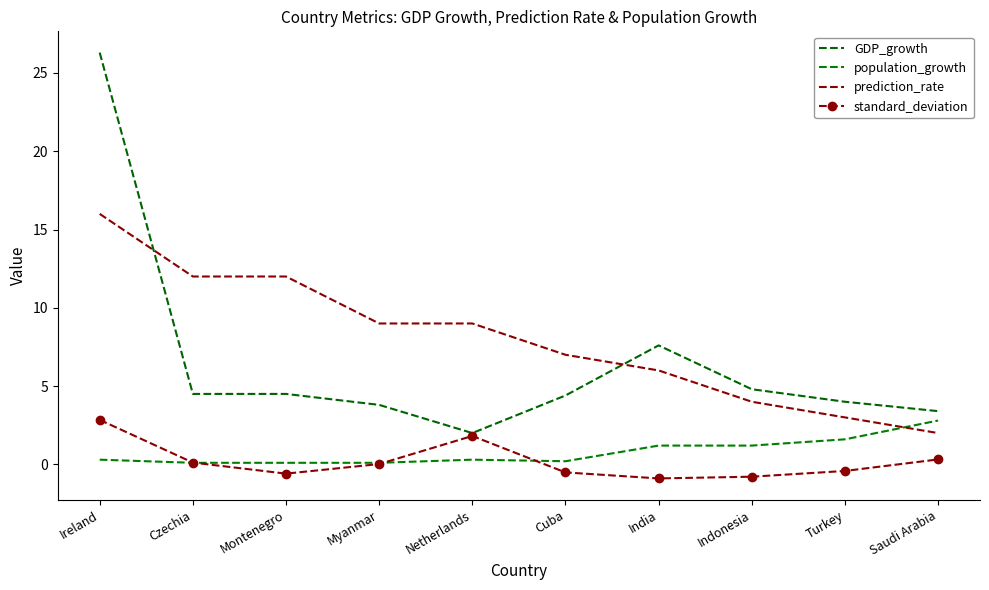

What is the average value of the standard_deviation series?

0.2